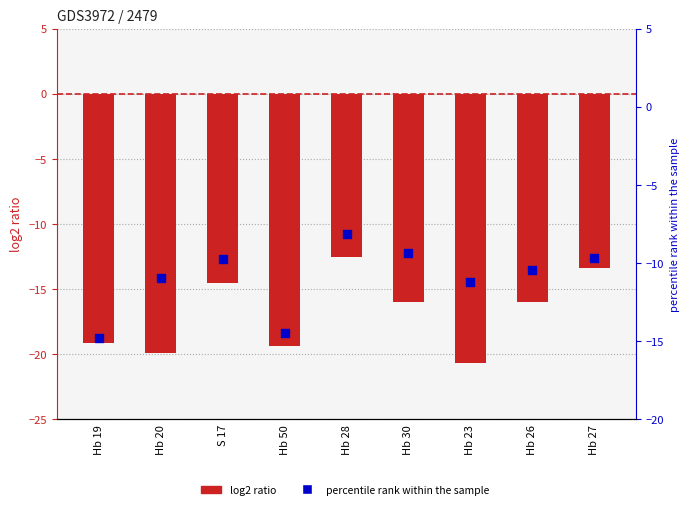

Which series has the largest total across all categories?

percentile rank within the sample